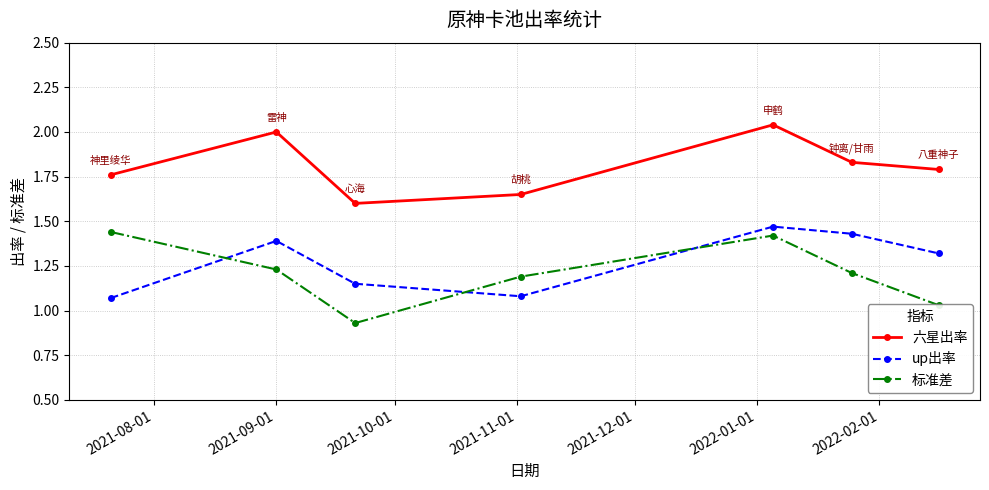

Which series has the widest spread of values?

标准差